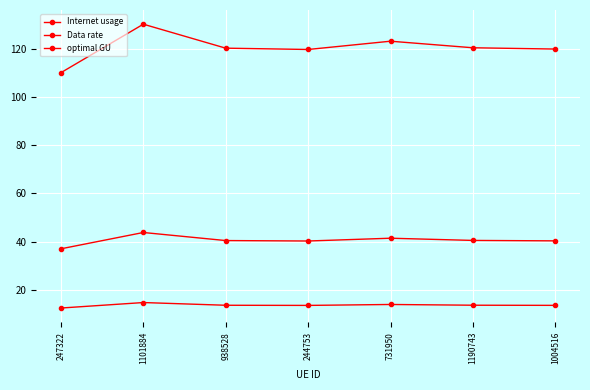

Rank the series at 247322 from lowest to highest value.

Data rate, optimal GU, Internet usage